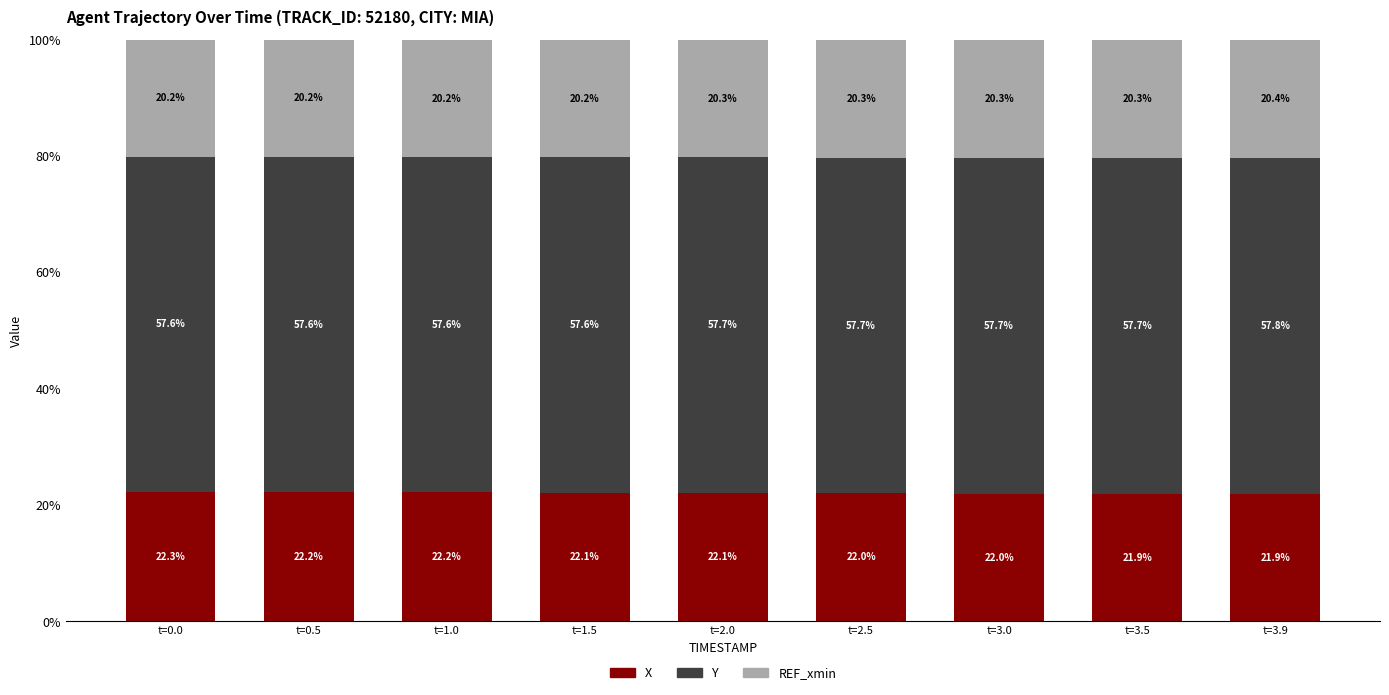

What is the total value across all series at t=3.0?

100.0